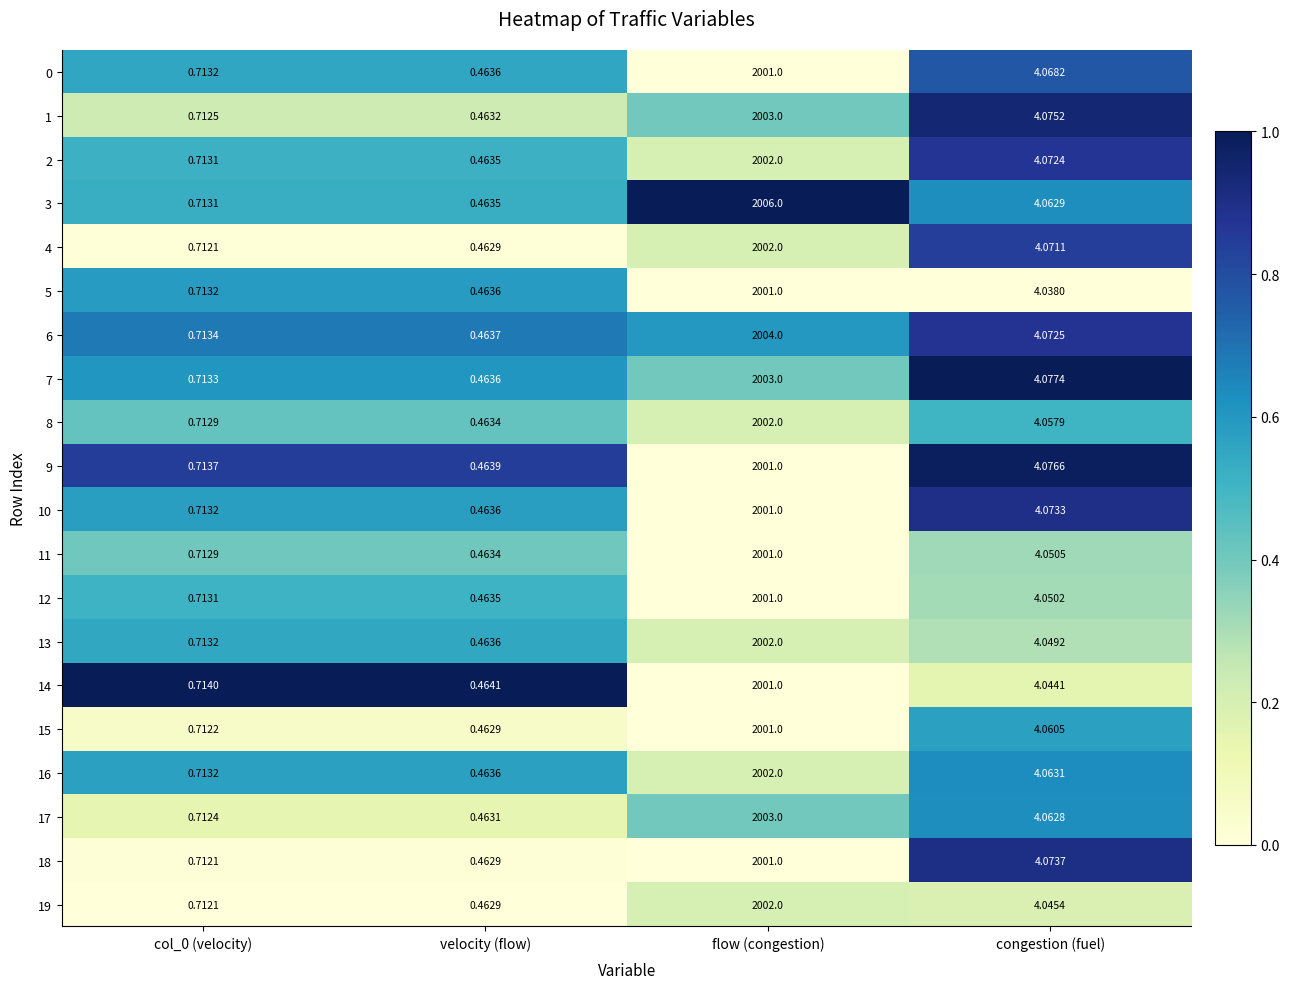

Where is 19 nearest to the value 1001?

congestion (fuel)